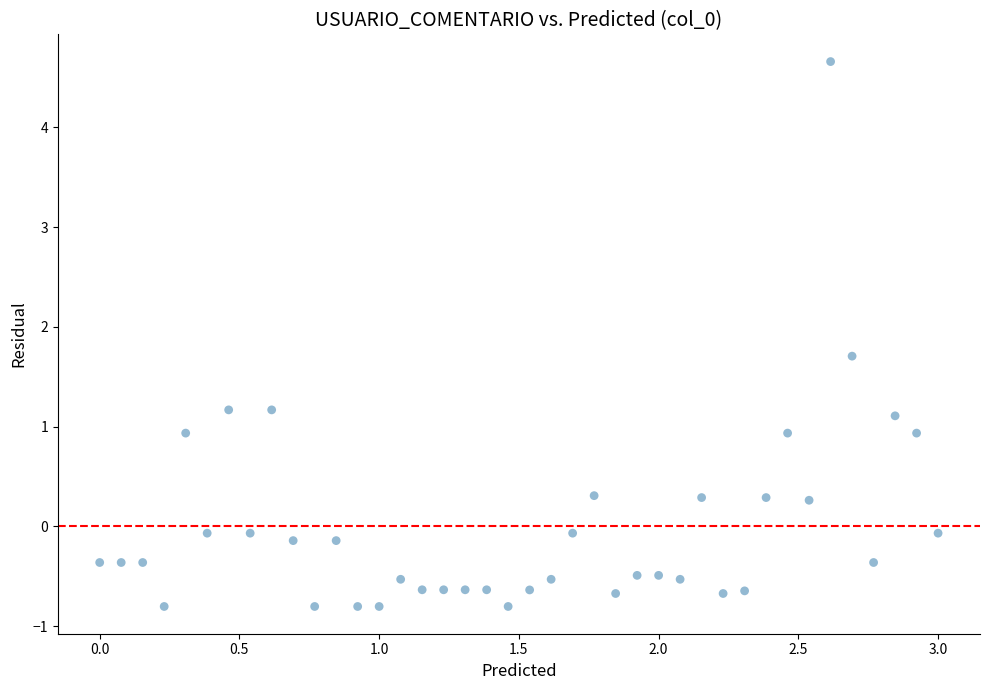

What is the range of X values (max minus min)?

3.0